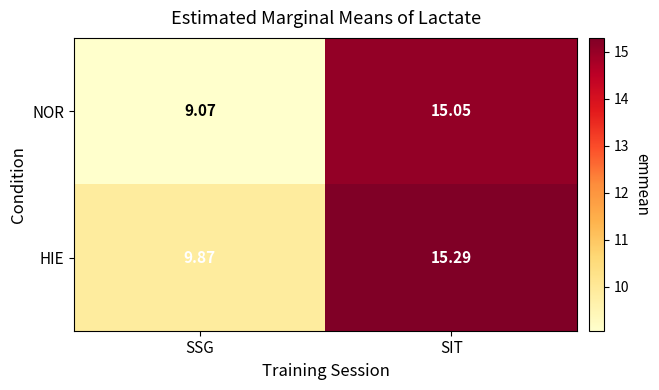

Which series has the largest total across all categories?

HIE